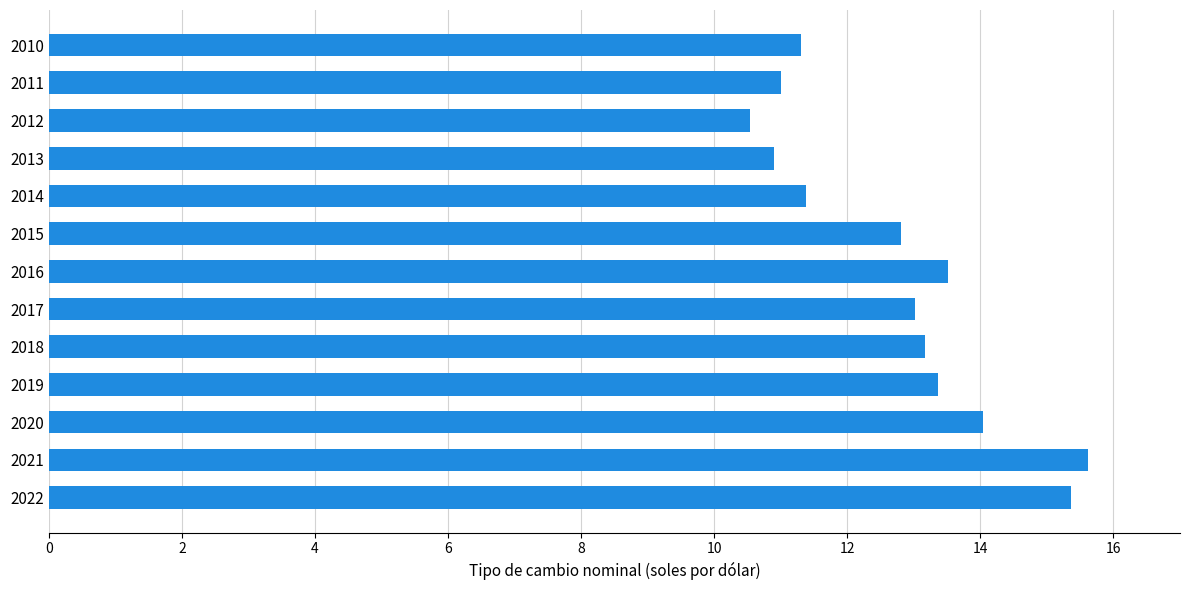

Which label corresponds to the largest value in the chart?

2021